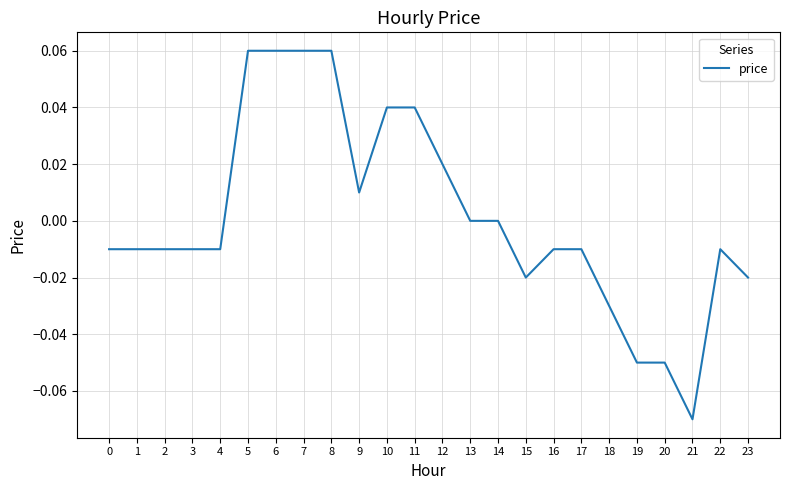

Is it true that the value at 1 is -0.0?

True